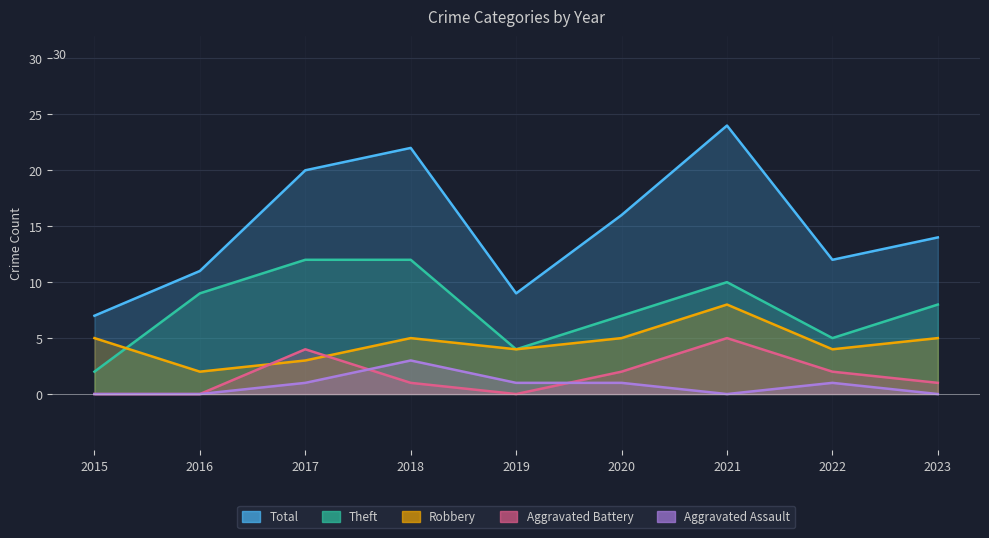

What is the value of the Robbery point at the 3rd from the left?

3